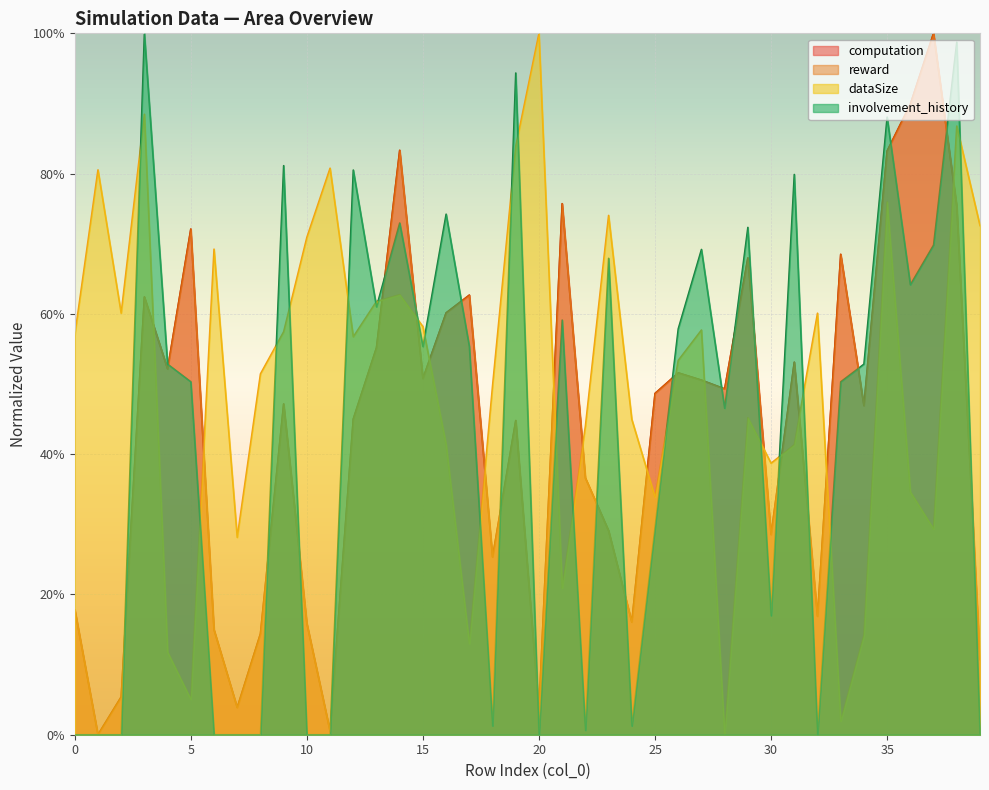

What is the value of the reward point at the 27th from the left?

0.5